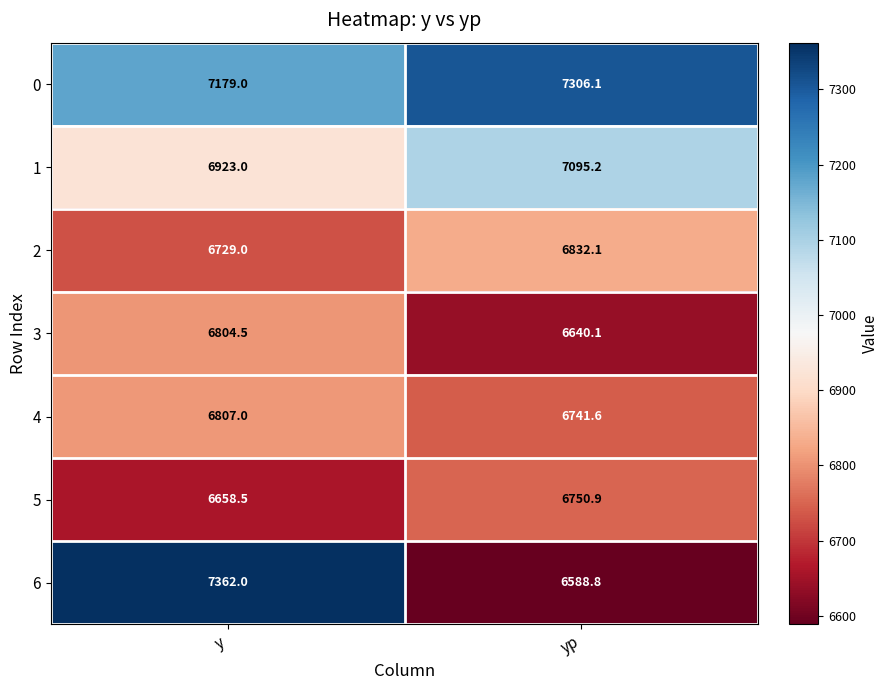

True or false: 0 has a value of 2476.5 at y.

False